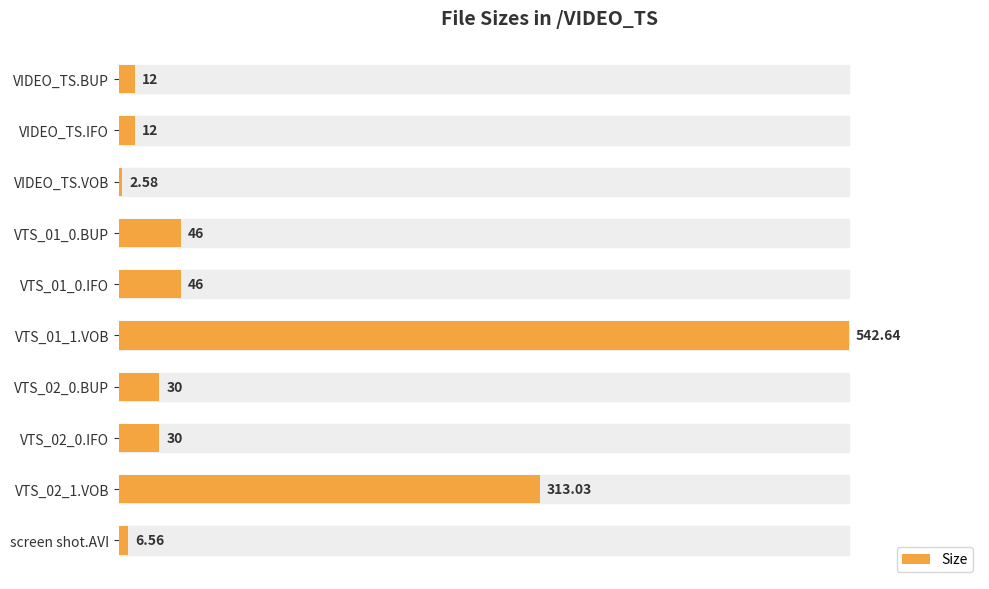

How many bars are there in total?

10